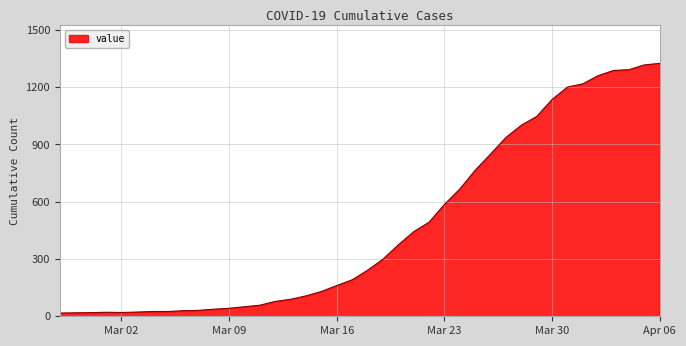

What is the greatest value displayed?

1325